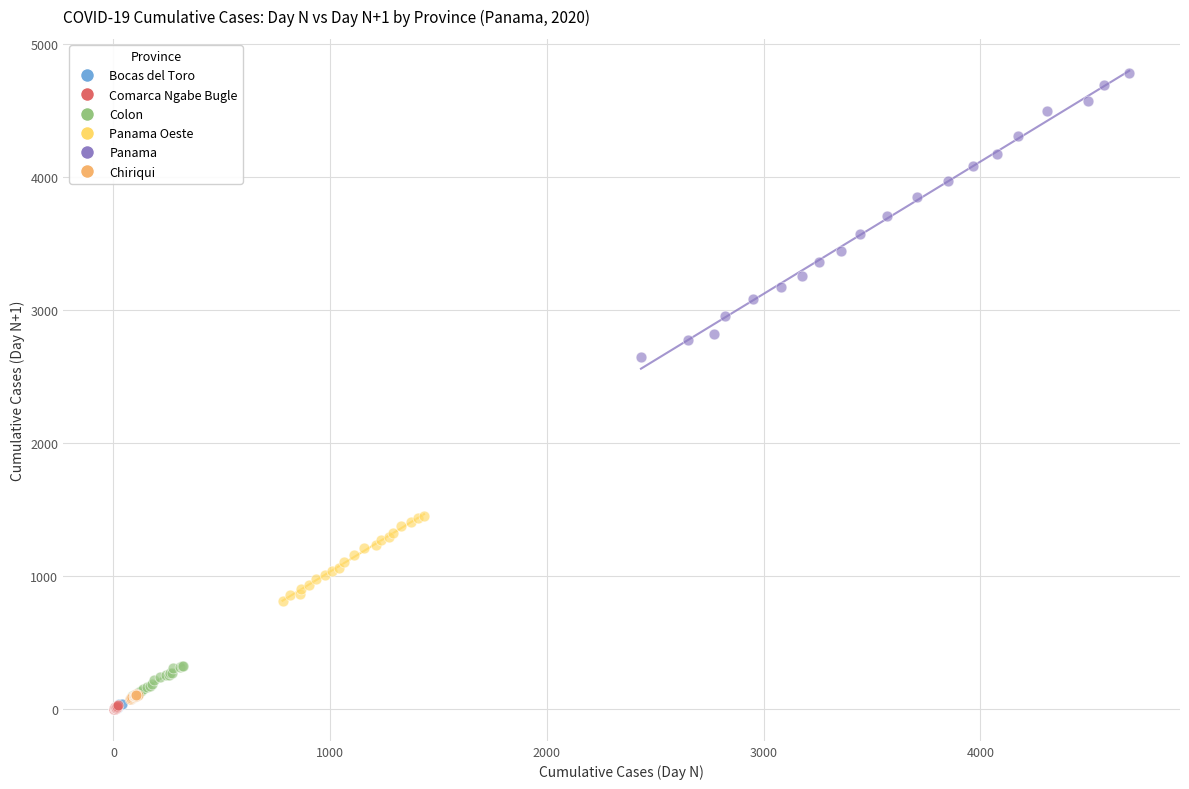

Which series has the largest Y range (max minus min)?

Panama